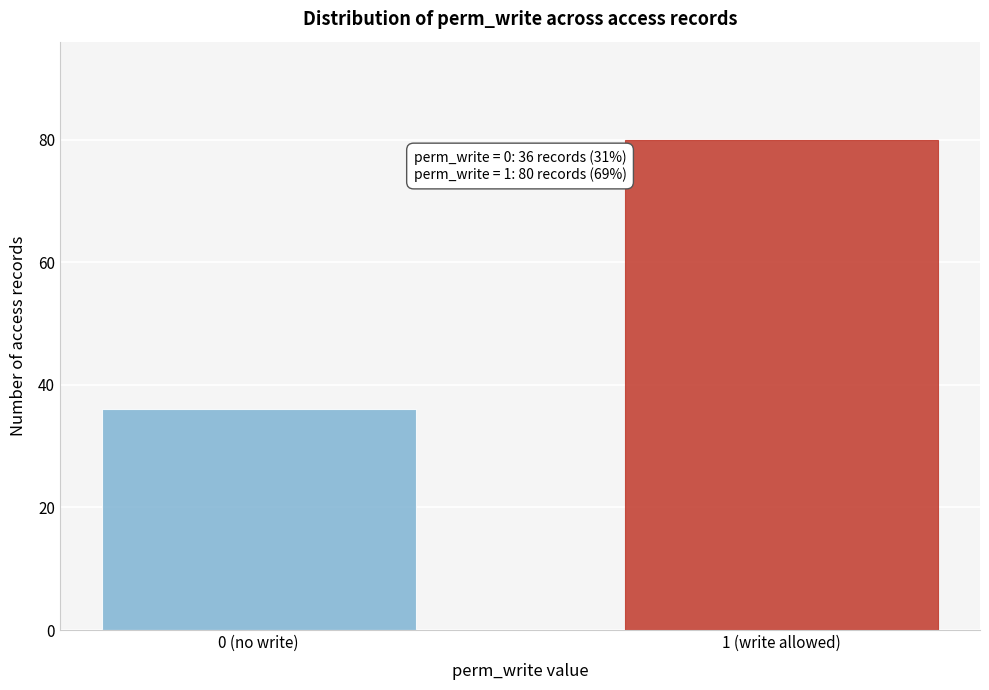

Reading left to right, transcribe all the data shown in this chart.

36	80